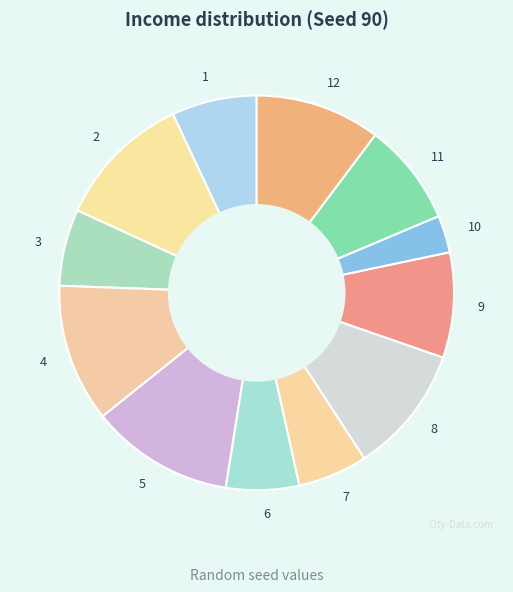

Is there a majority slice in this chart?

No